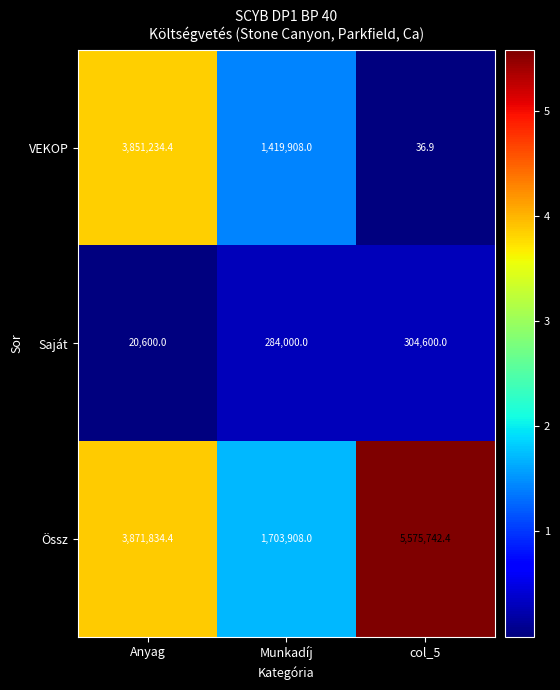

True or false: VEKOP has a value of 599877.2 at Munkadíj.

False